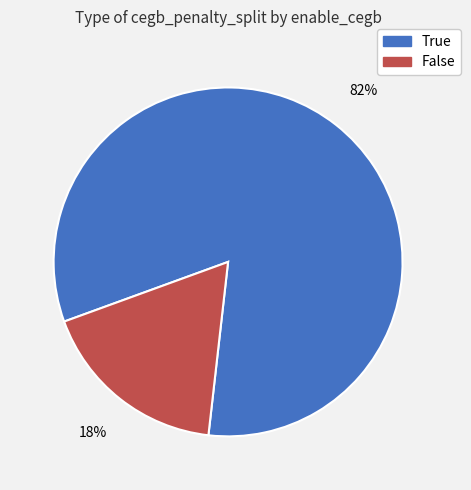

To the nearest percent, what portion does False represent?

18%